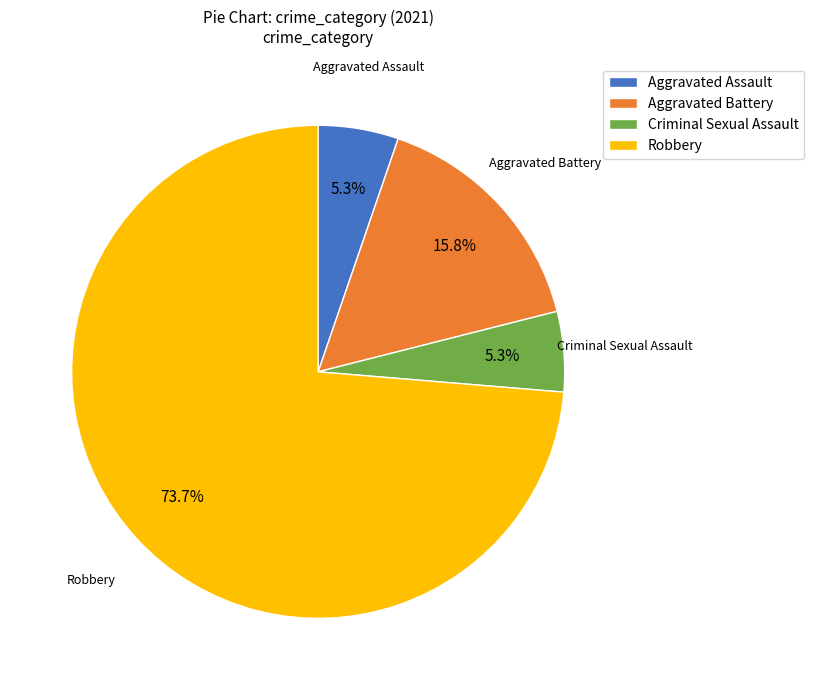

Which category accounts for the majority?

Robbery